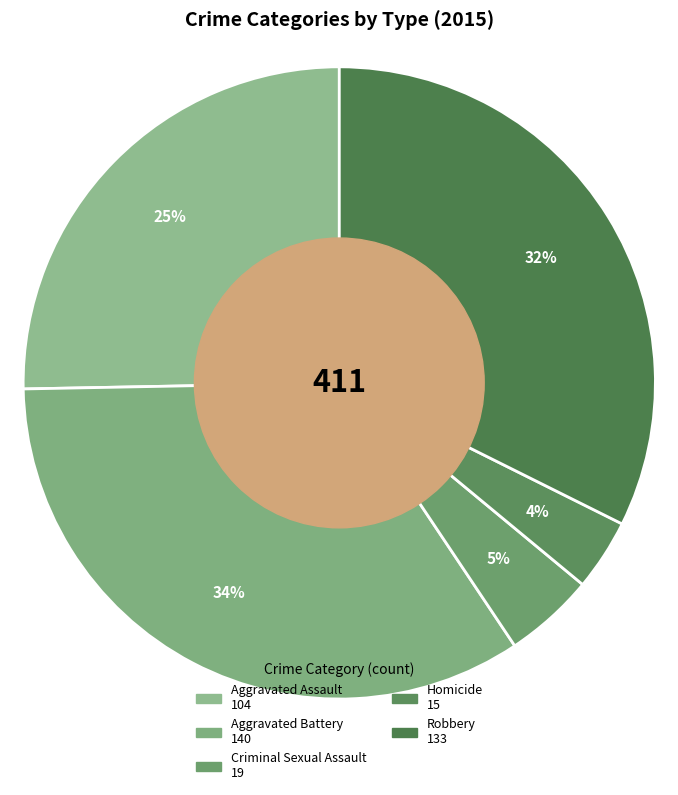

What is the change in value from Aggravated Battery to Homicide?

-125